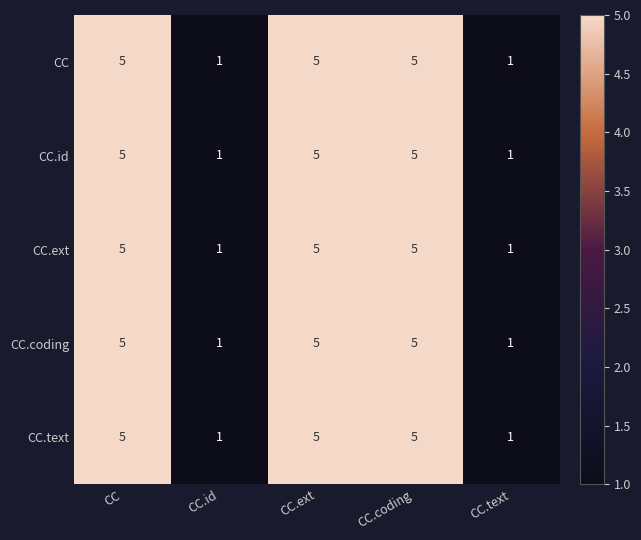

What is the highest value of the CC.coding series?

5